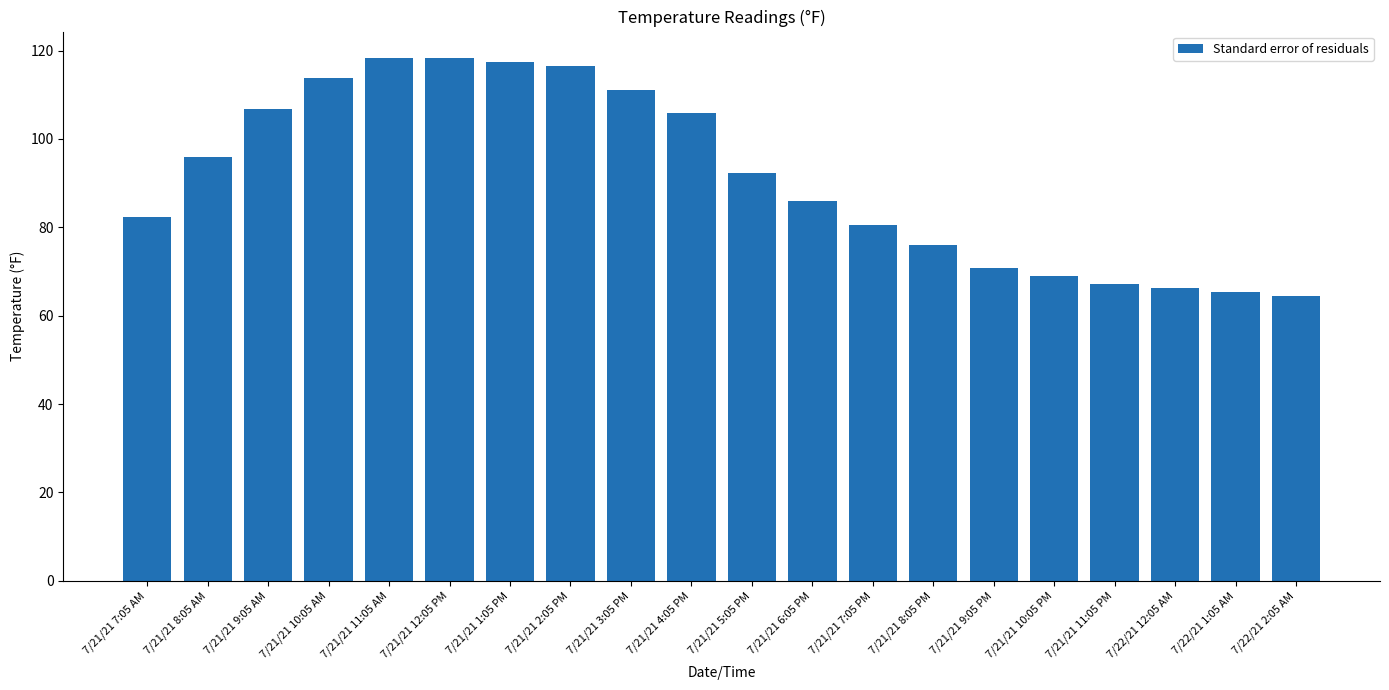

What is the sum of all values?

1824.4